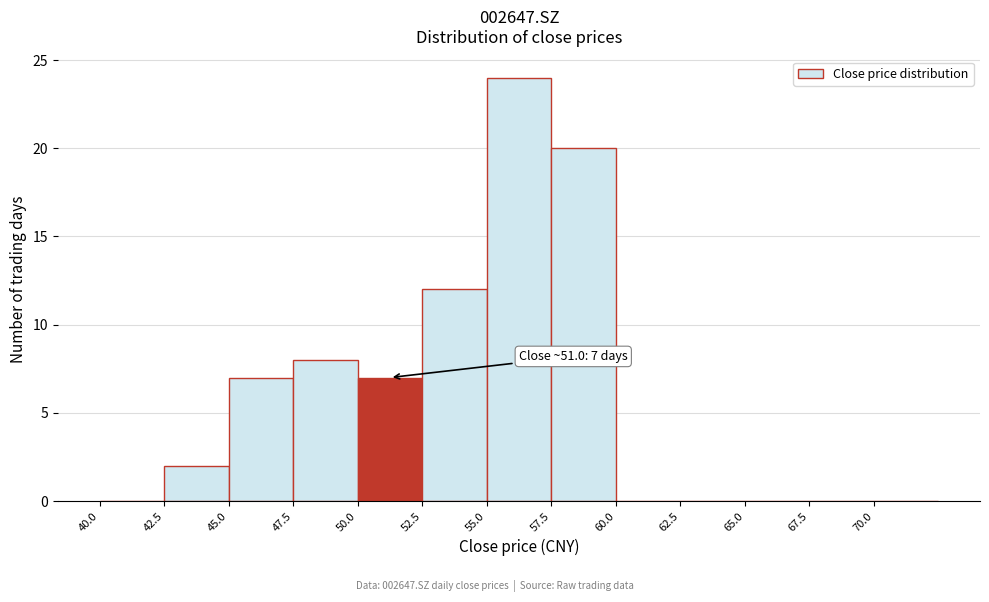

Which range on the x-axis has the tallest bar?

55.0 to 57.5